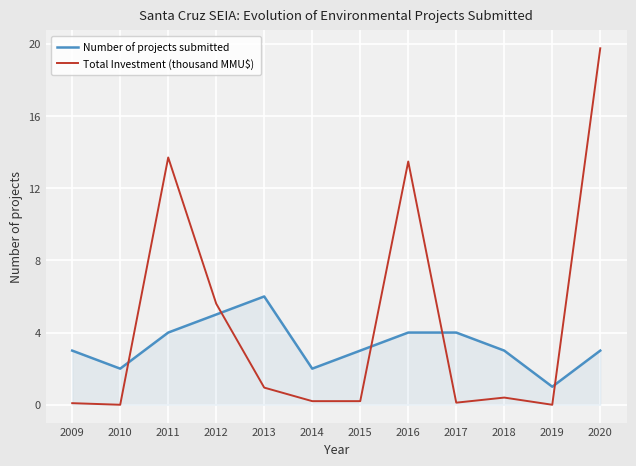

After their last crossing, which series has the higher values: Number of projects submitted or Total Investment (thousand MMU$)?

Total Investment (thousand MMU$)